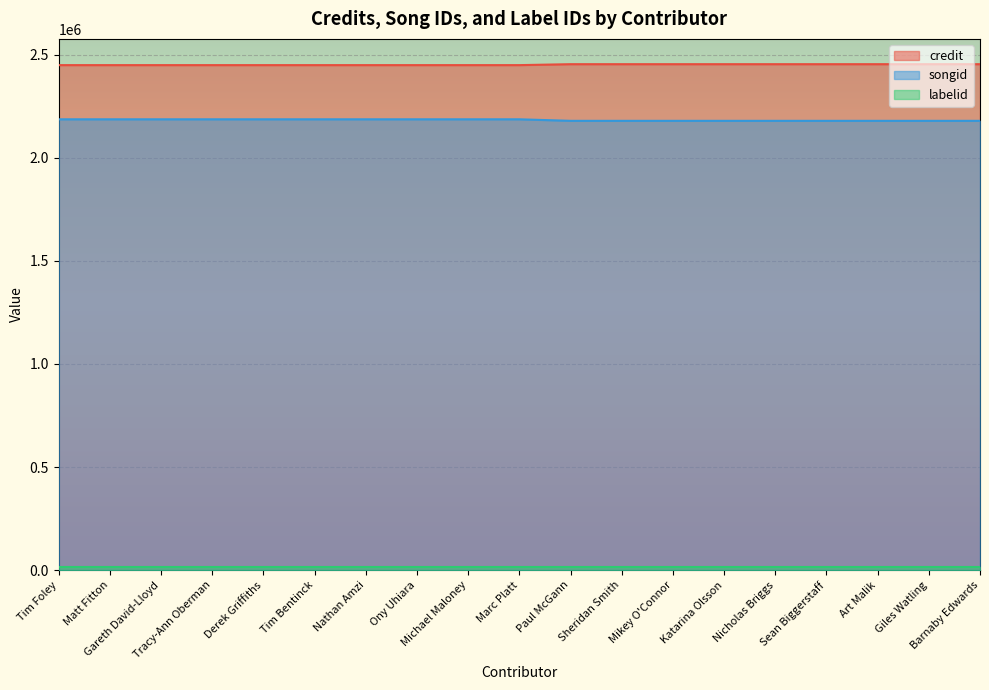

True or false: credit and songid intersect in this chart.

False